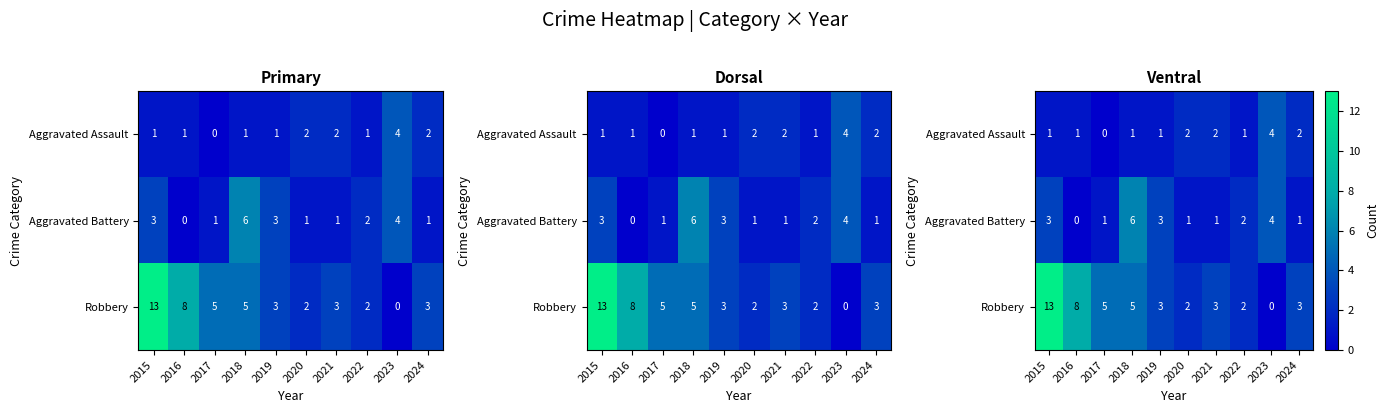

Between 2024 and 2022, which is larger?

2024